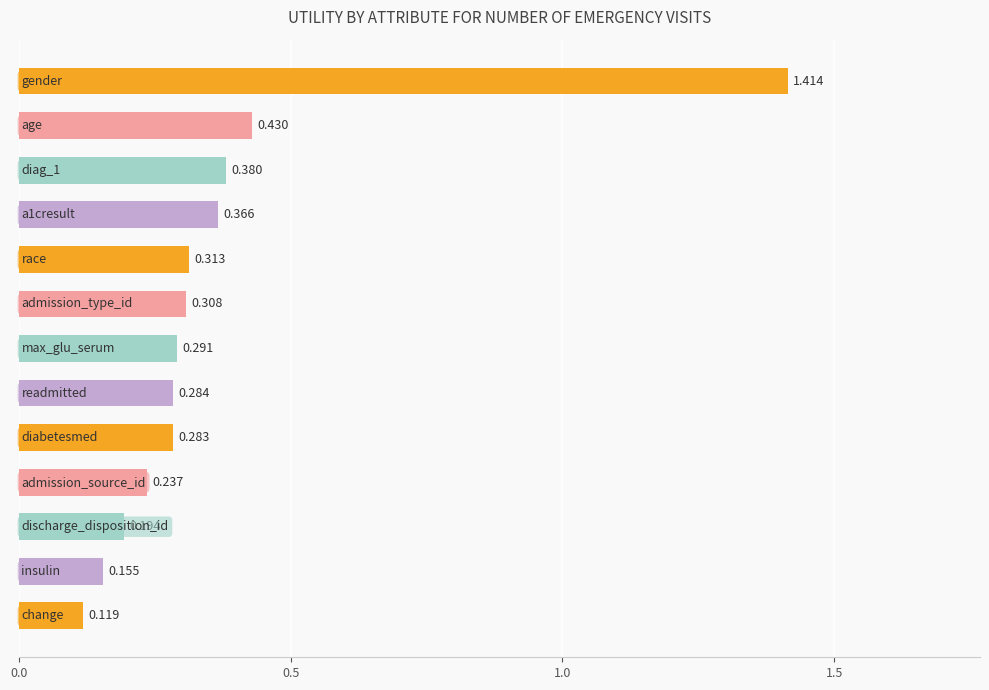

What is the sum of all values?

4.8